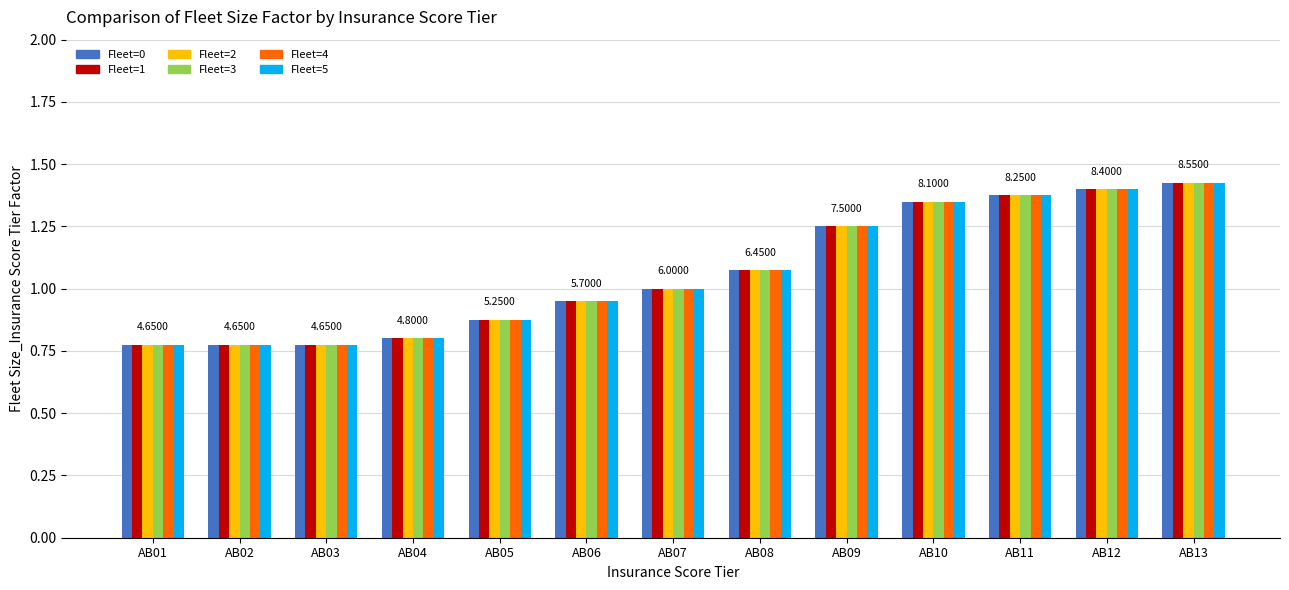

How many data points in Fleet=2 are less than 1?

6